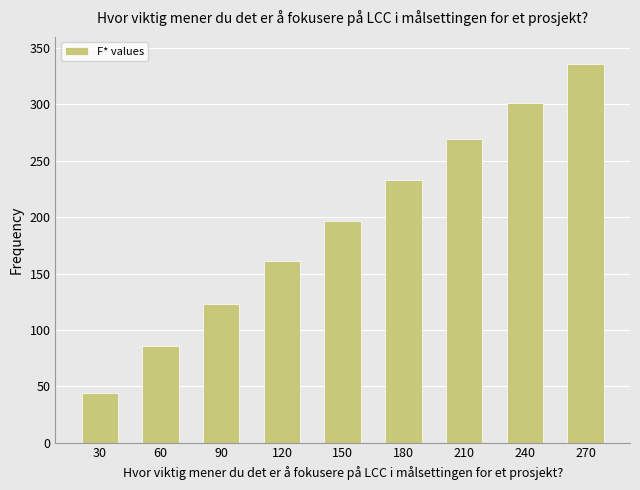

What is the average value?

194